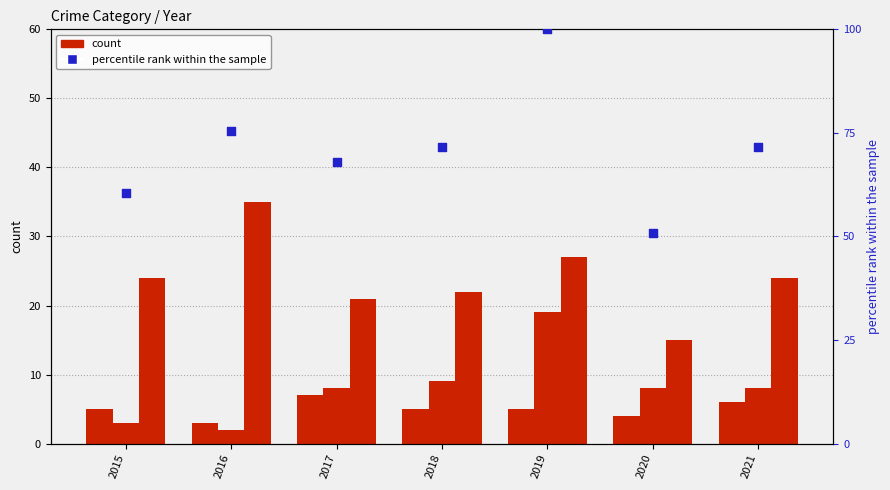

Which series has the widest spread of Y values?

percentile rank within the sample